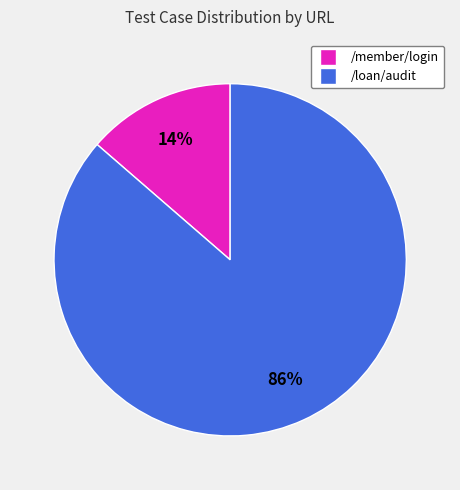

Is it true that /loan/audit is 86% of the pie?

True